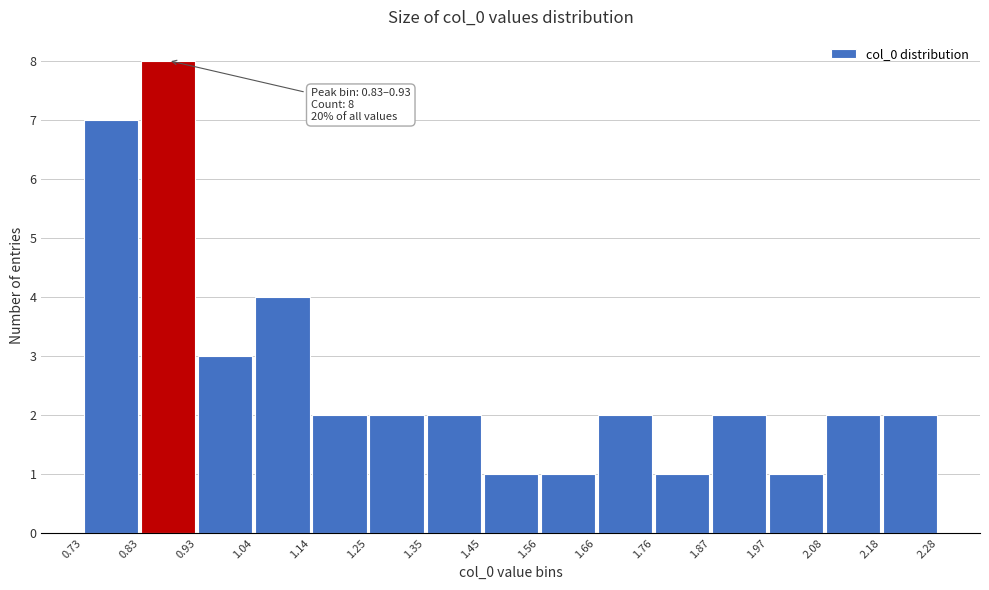

Which range on the x-axis has the tallest bar?

0.83 to 0.93